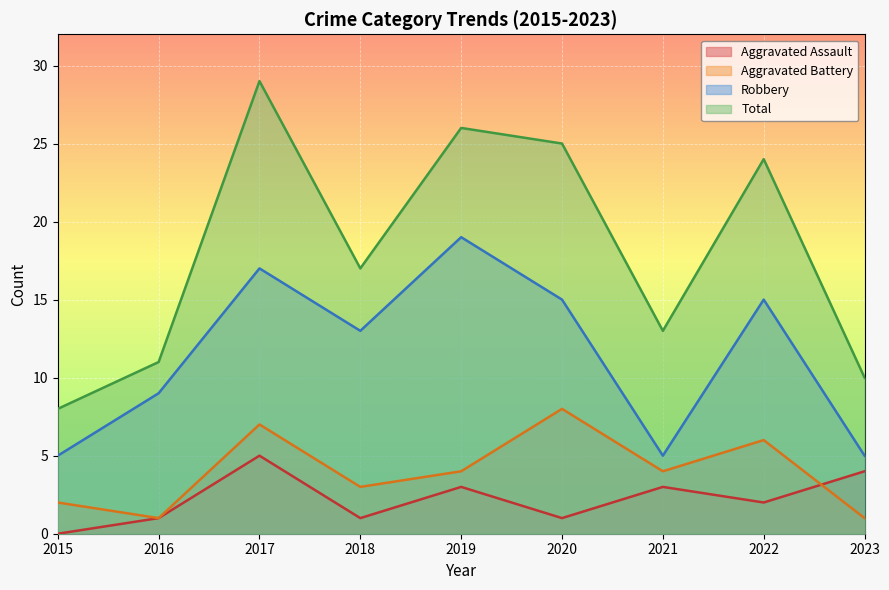

What is the value of the Aggravated Assault point at the 4th from the left?

1